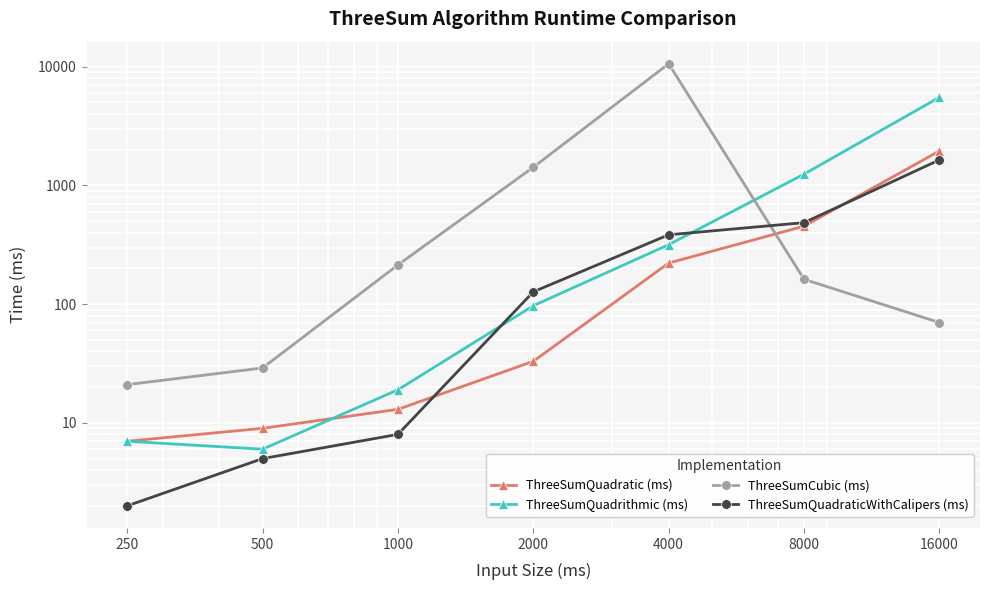

At which label is ThreeSumQuadrithmic (ms) closest to 2765?

8000